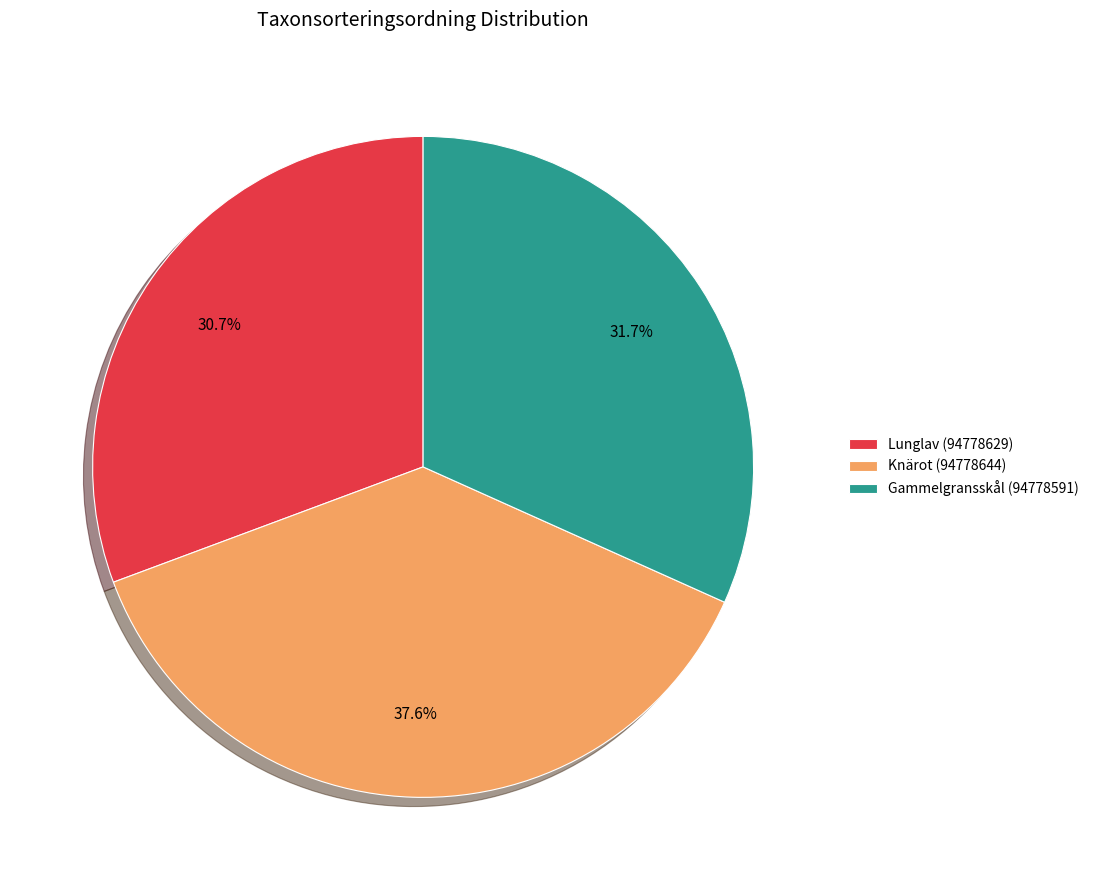

To the nearest percent, what is the combined percentage of Gammelgransskål (94778591) and Knärot (94778644)?

69%